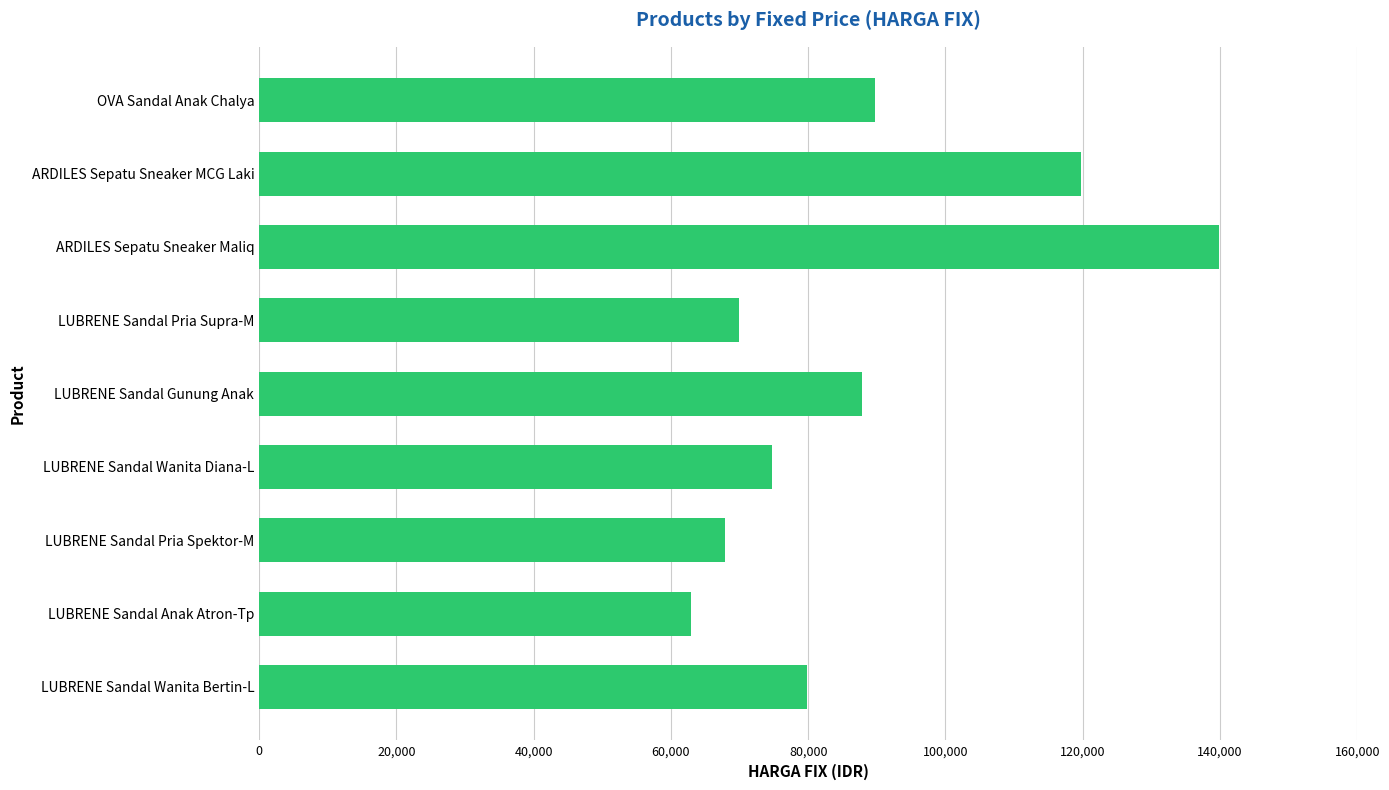

Which label corresponds to the smallest value in the chart?

LUBRENE Sandal Anak Atron-Tp